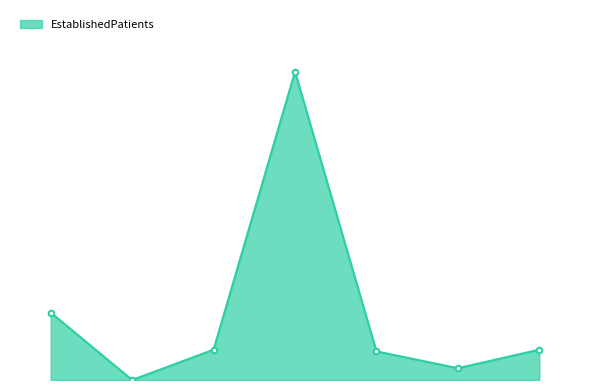

Is this an area chart (filled region under the line)?

Yes